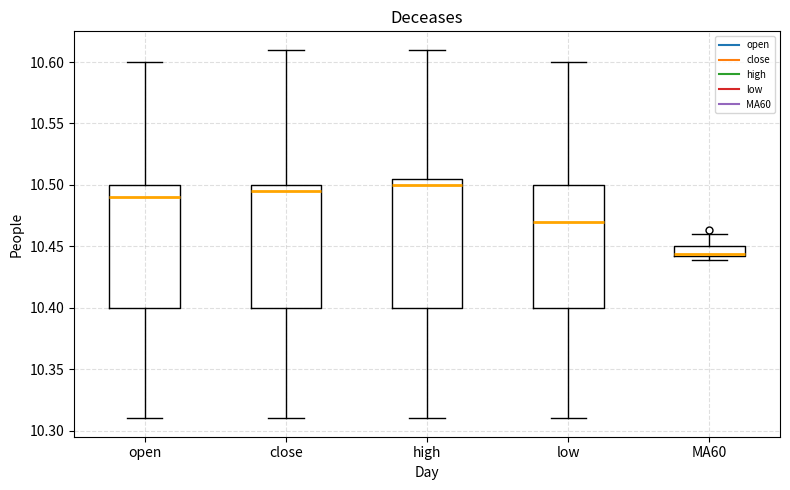

Reading left to right, read every box against the y-axis: the position of its median line, the range the box covers, and the ends of its whiskers. The values are not printed on the chart, so give them approximately, as read against the axis.

open: median 10.490, box 10.400 to 10.500, whiskers 10.310 to 10.600
close: median 10.495, box 10.400 to 10.500, whiskers 10.310 to 10.610
high: median 10.500, box 10.400 to 10.505, whiskers 10.310 to 10.610
low: median 10.470, box 10.400 to 10.500, whiskers 10.310 to 10.600
MA60: median 10.445, box 10.440 to 10.450, whiskers 10.440 (just below the box's lower edge) to 10.460